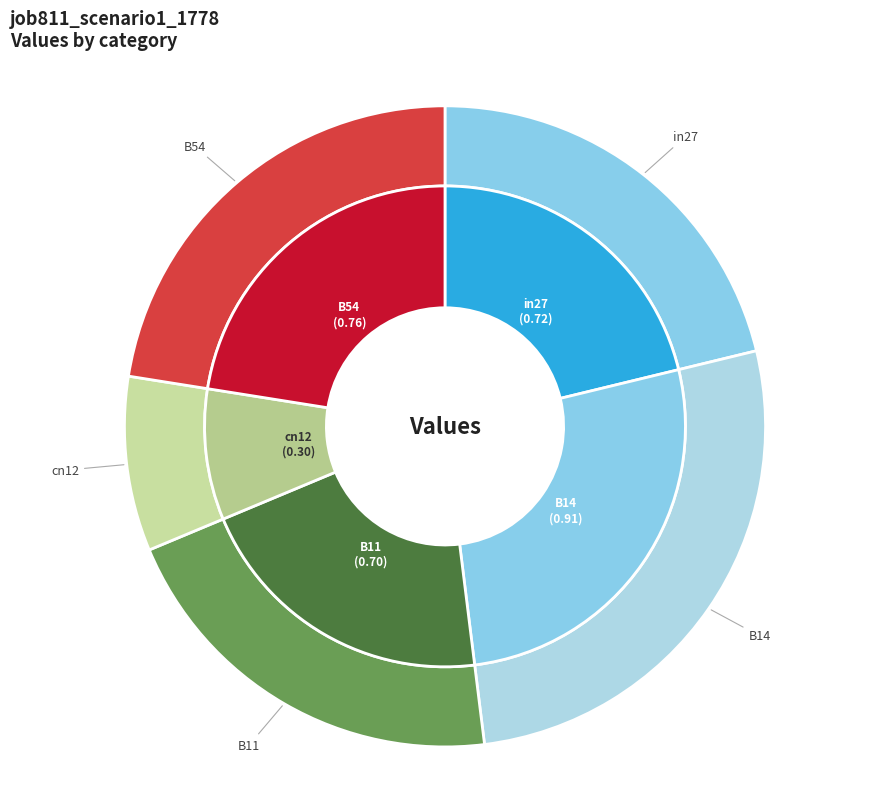

To the nearest percent, what is the combined percentage of in27 and B14?

48%